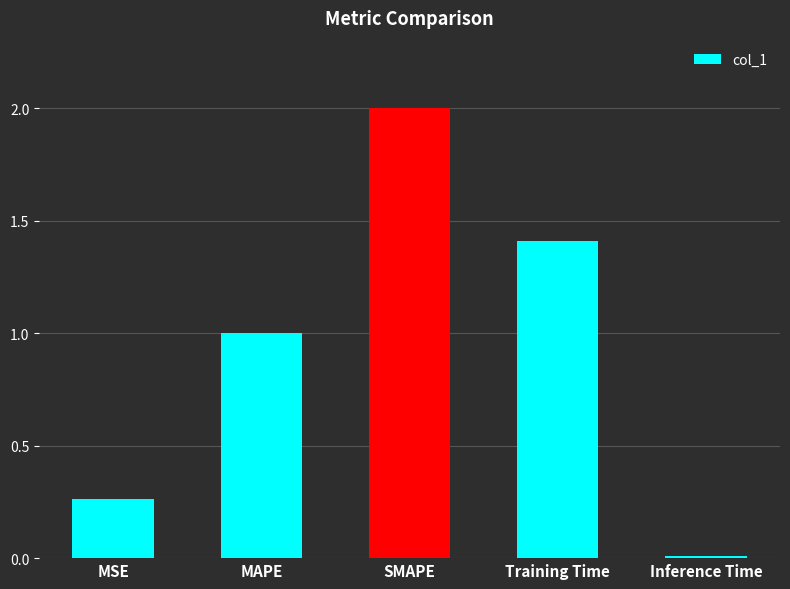

What is the value of the 3rd bar from the left?

2.0